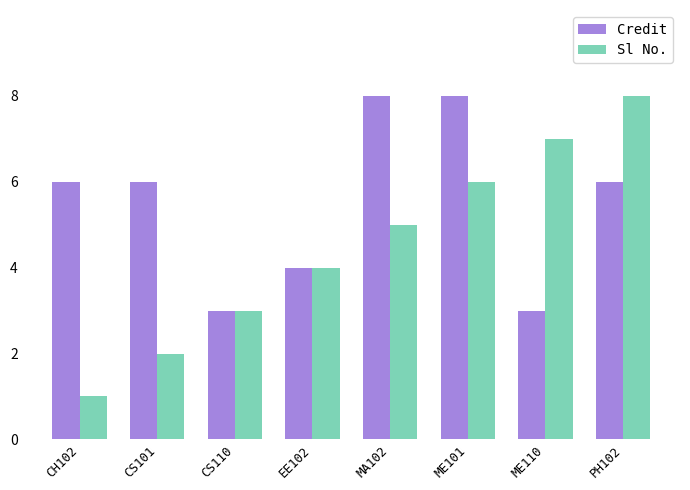

List the series in order of their overall mean, lowest first.

Sl No., Credit